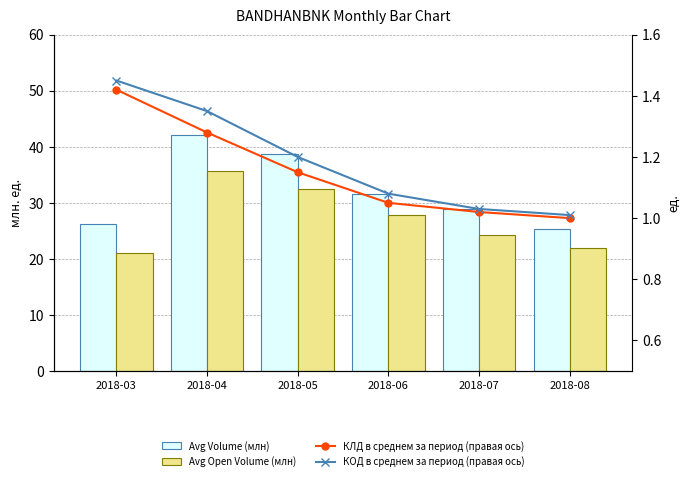

Reading left to right, transcribe all the data shown in this chart.

Avg Volume (млн): 2018-03=26.2	2018-04=42.1	2018-05=38.7	2018-06=31.5	2018-07=28.9	2018-08=25.4
Avg Open Volume (млн): 2018-03=21.1	2018-04=35.6	2018-05=32.4	2018-06=27.8	2018-07=24.3	2018-08=21.9
КЛД в среднем за период (правая ось): 2018-03=1.4	2018-04=1.3	2018-05=1.1	2018-06=1.1	2018-07=1.0	2018-08=1.0
КОД в среднем за период (правая ось): 2018-03=1.4	2018-04=1.4	2018-05=1.2	2018-06=1.1	2018-07=1.0	2018-08=1.0